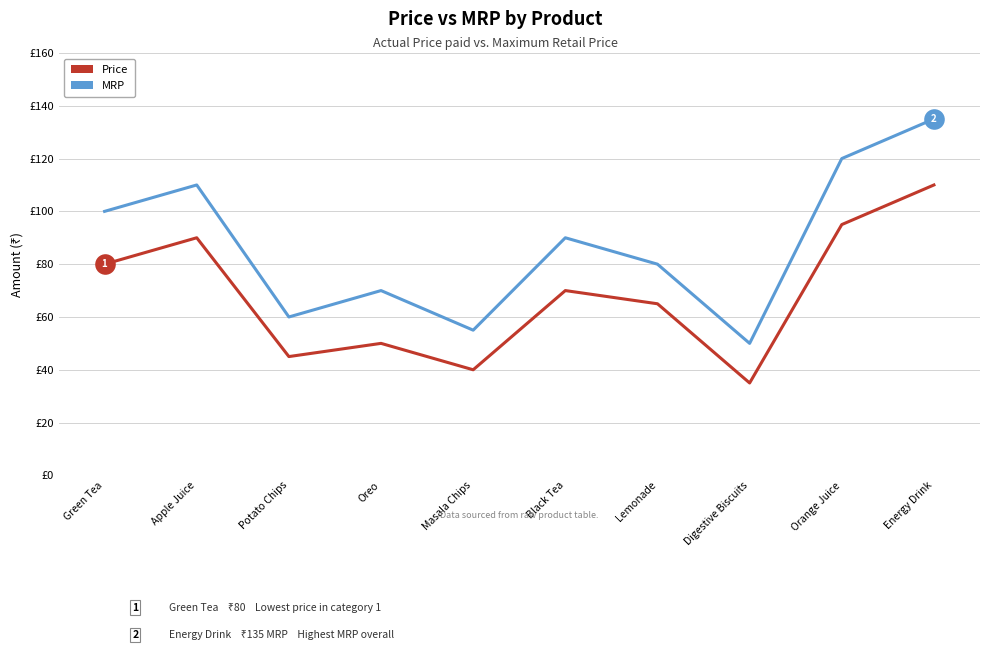

At how many categories does at least one series exceed 85?

5